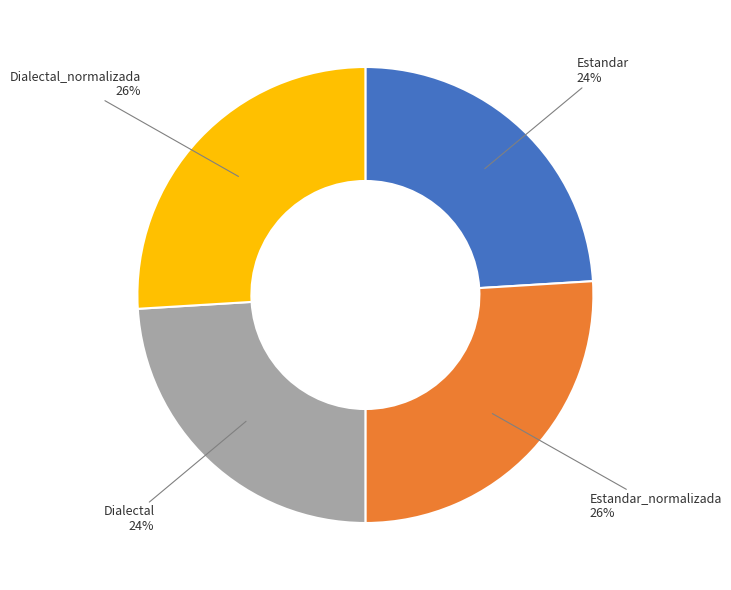

To the nearest percent, what is the difference between the largest and smallest slice percentages?

2%